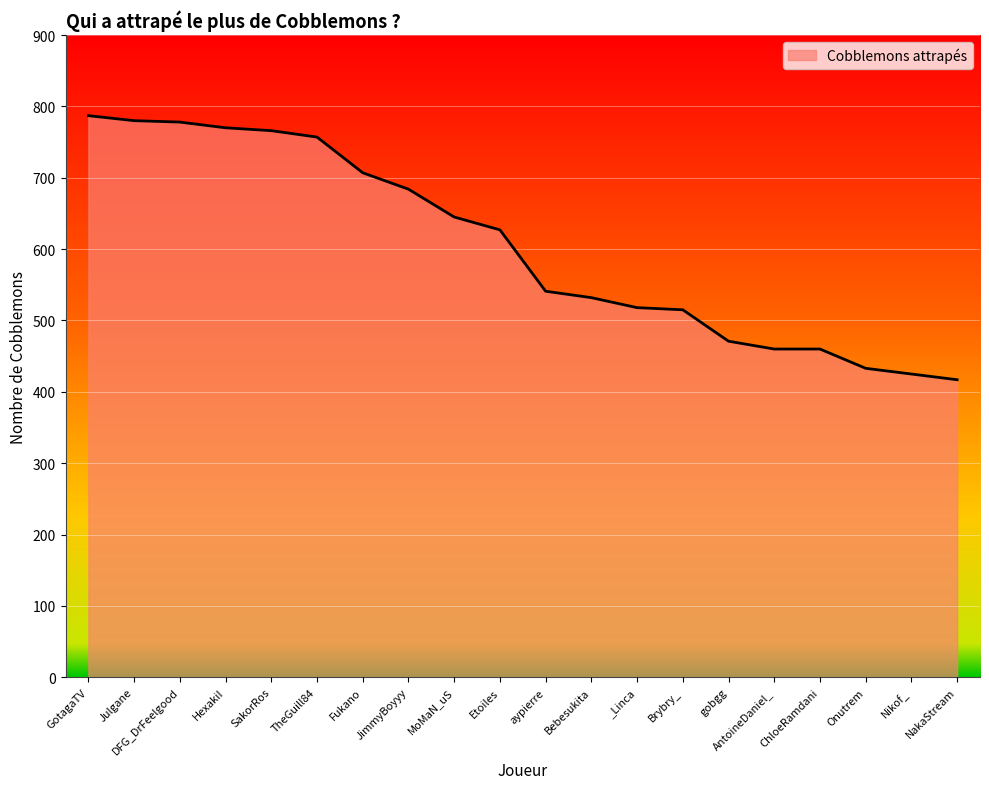

What is the change in value from GotagaTV to NakaStream?

-370